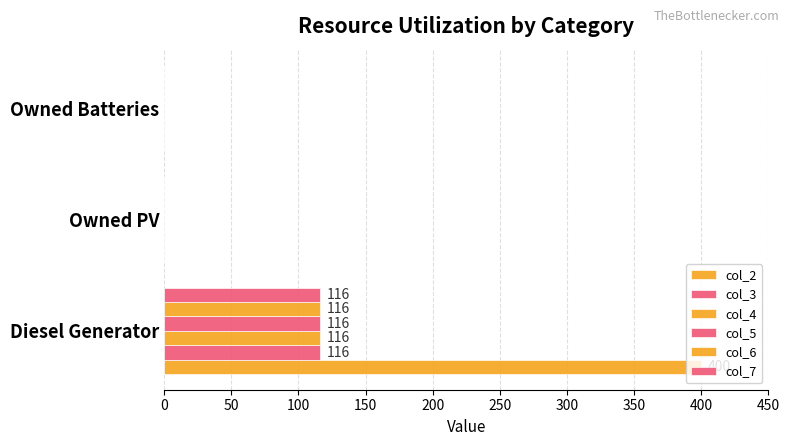

How many values in the col_2 series exceed 0?

1